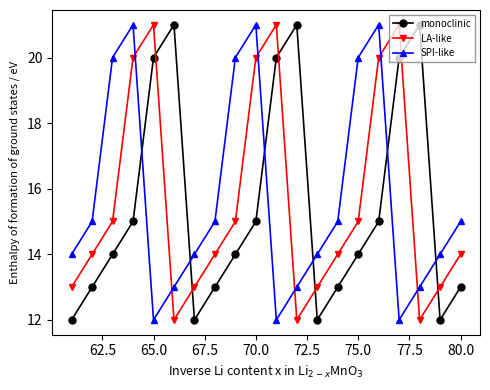

Reading right to left, list all the values displayed in this chart.

monoclinic: 13	12	21	20	15	14	13	12	21	20	15	14	13	12	21	20	15	14	13	12
LA-like: 14	13	12	21	20	15	14	13	12	21	20	15	14	13	12	21	20	15	14	13
SPI-like: 15	14	13	12	21	20	15	14	13	12	21	20	15	14	13	12	21	20	15	14